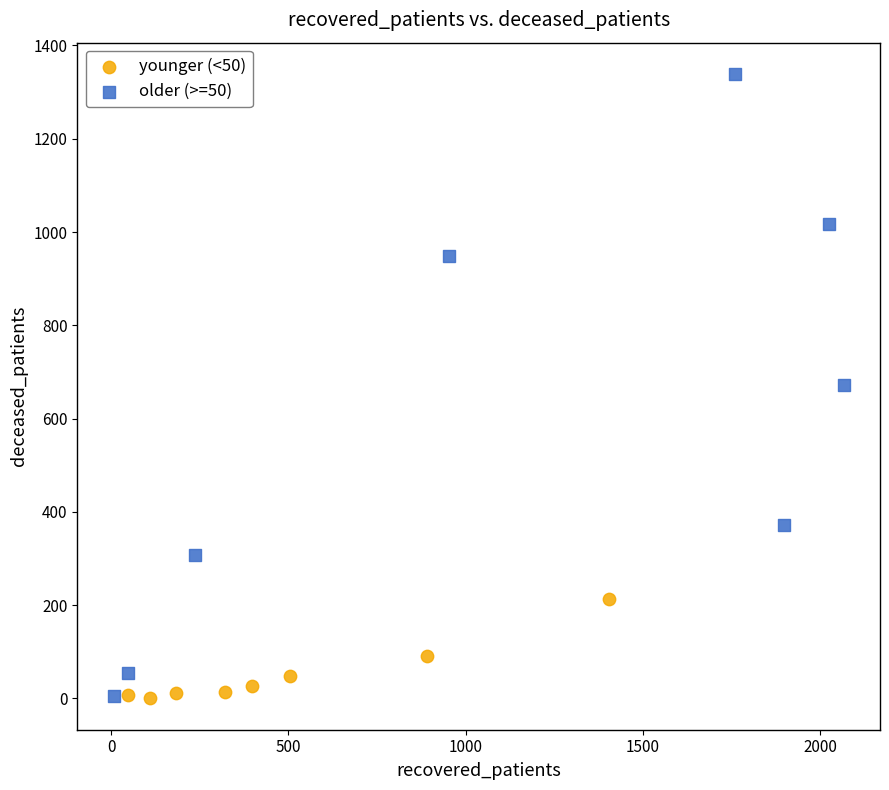

Which series has the largest Y range (max minus min)?

older (>=50)